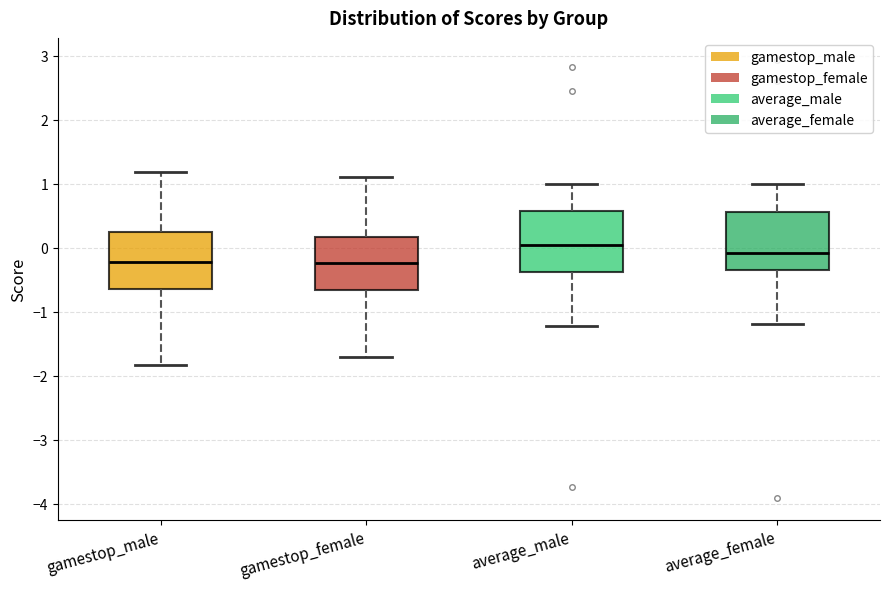

Where is the upper edge of the box for gamestop_female on the y-axis? The values are not printed on the chart, so give them approximately, as read against the axis.

0.2